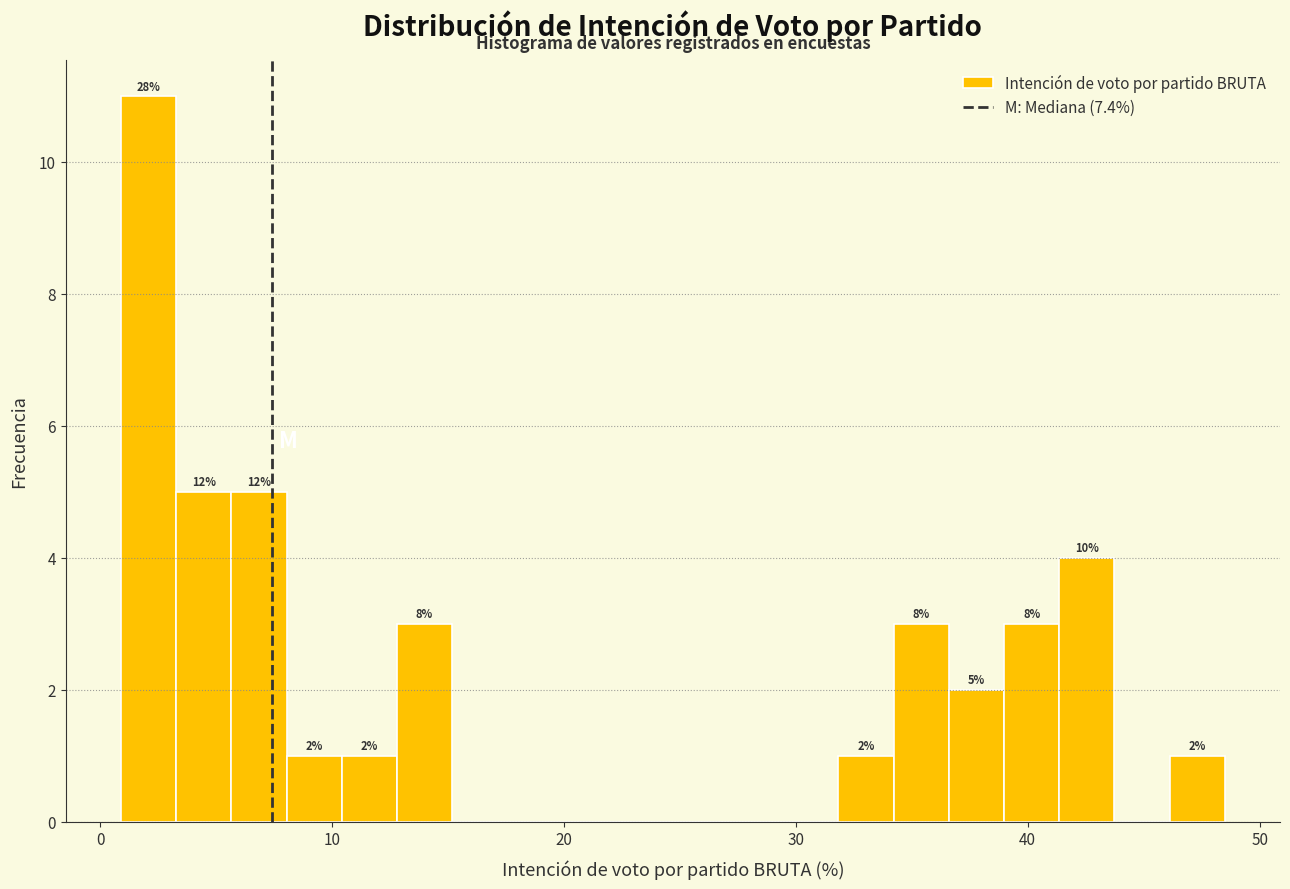

Around what value on the x-axis is the tallest bar? Give the approximate position of its centre, as read against the axis.

2